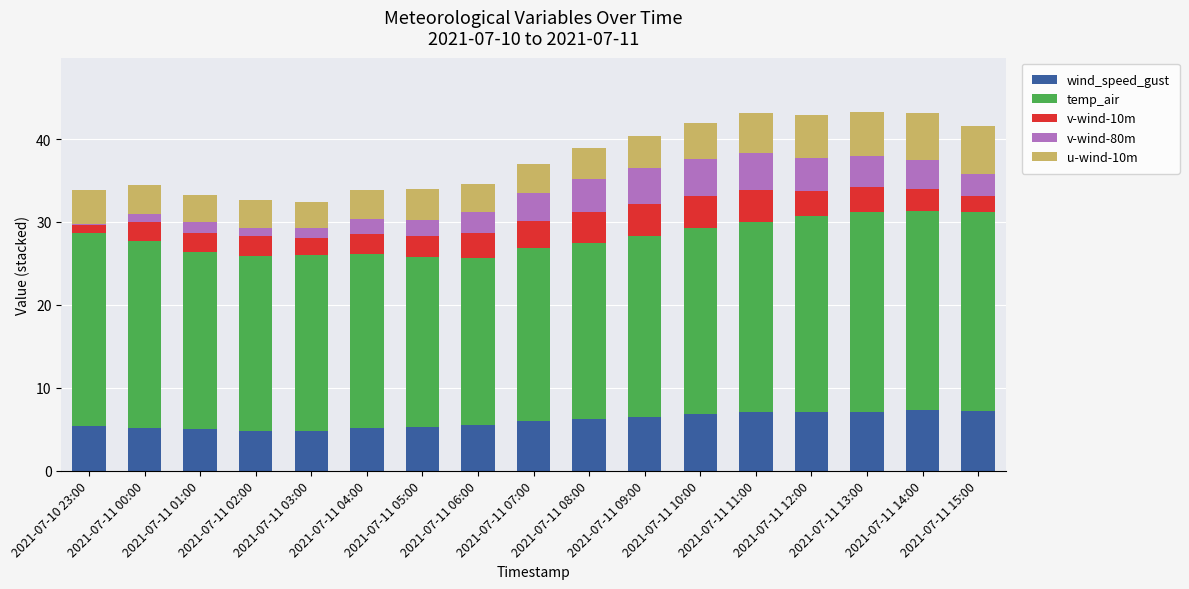

What is the total value across all series at 2021-07-11 05:00?

33.9